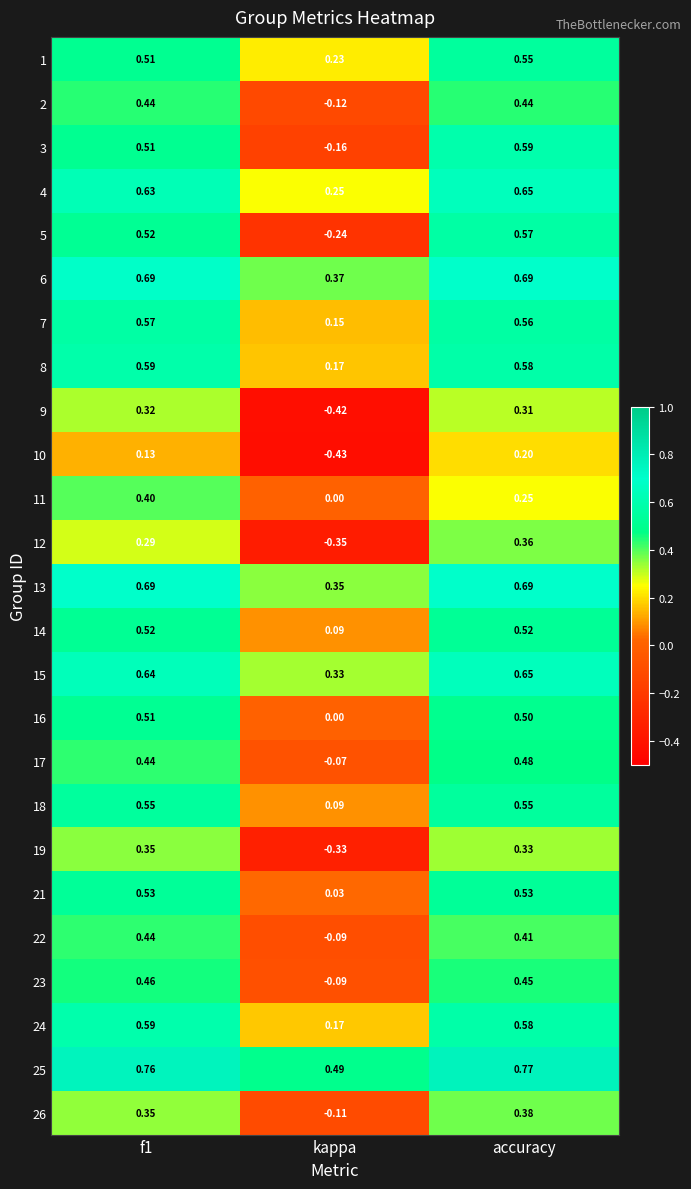

Which label corresponds to the largest value in the chart?

accuracy